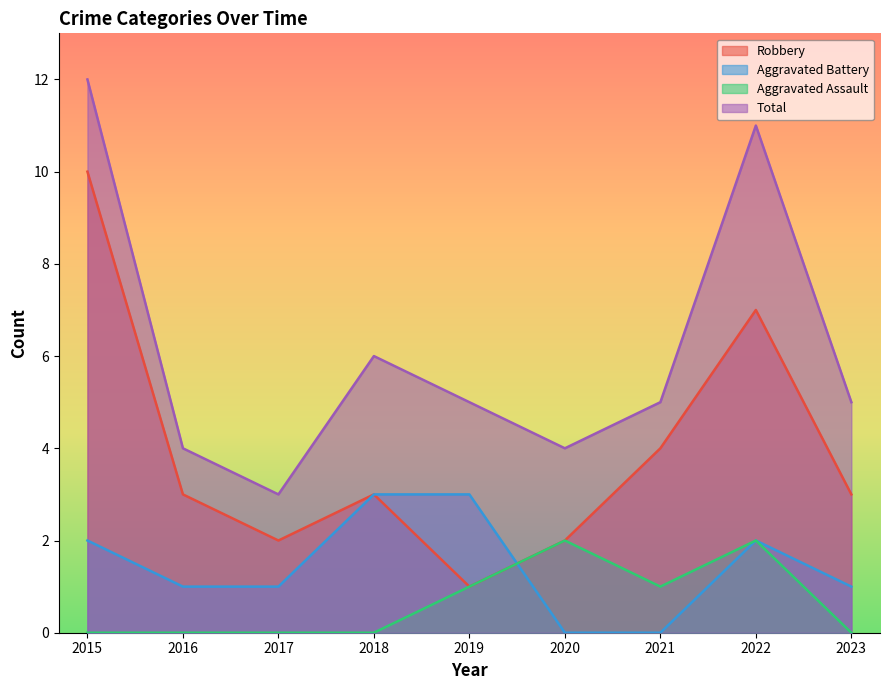

What is the sum of all Total values?

55